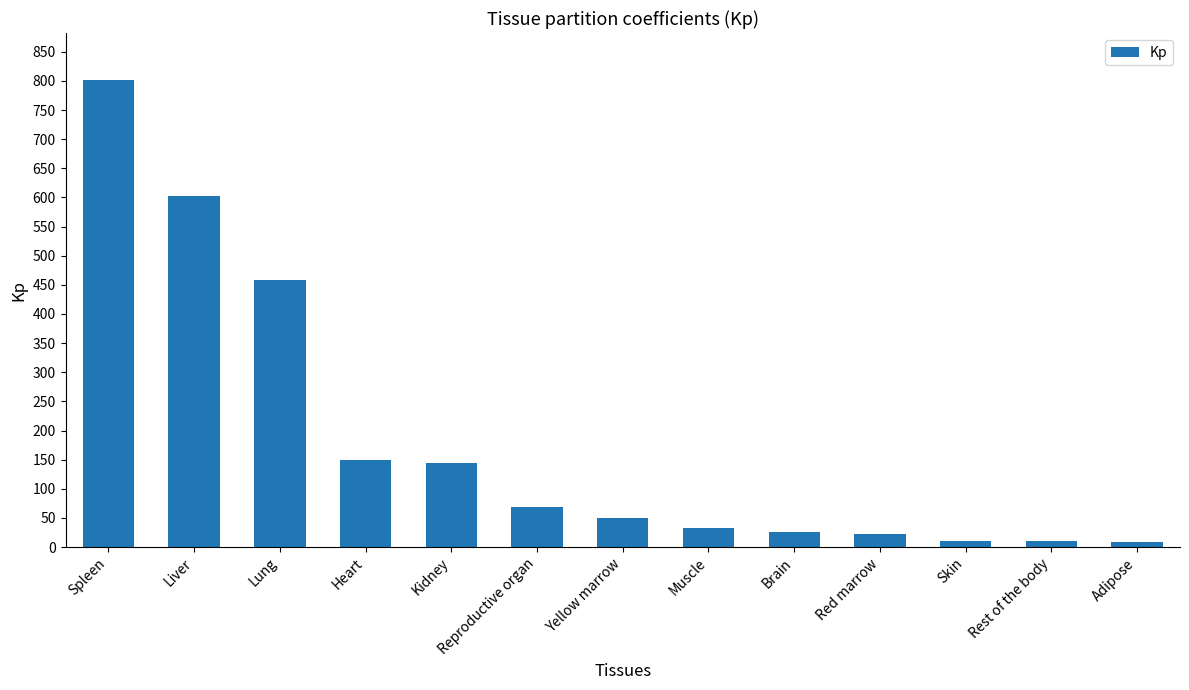

Which has a higher value, Liver or Spleen?

Spleen